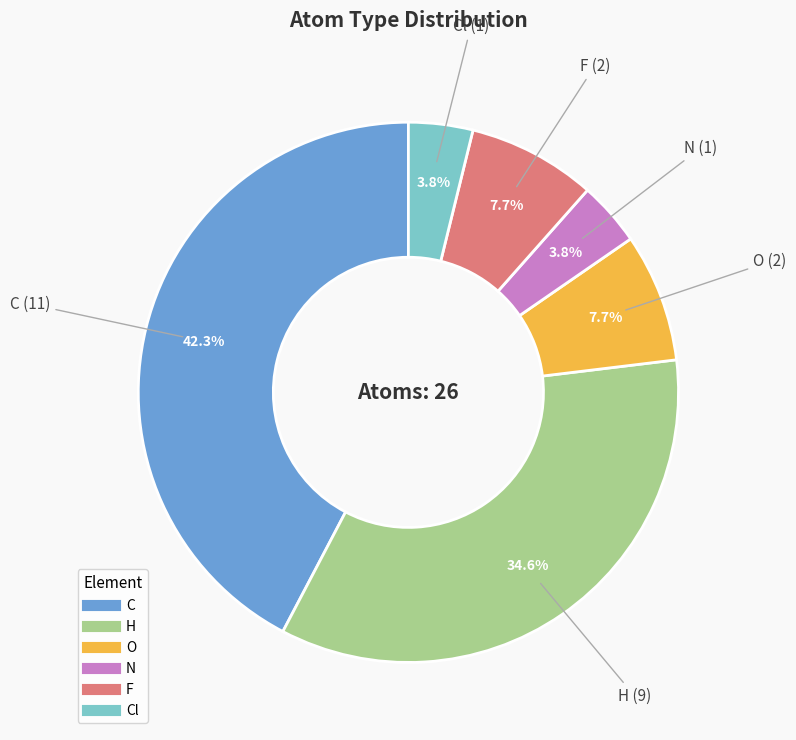

Does any single category account for the majority?

No